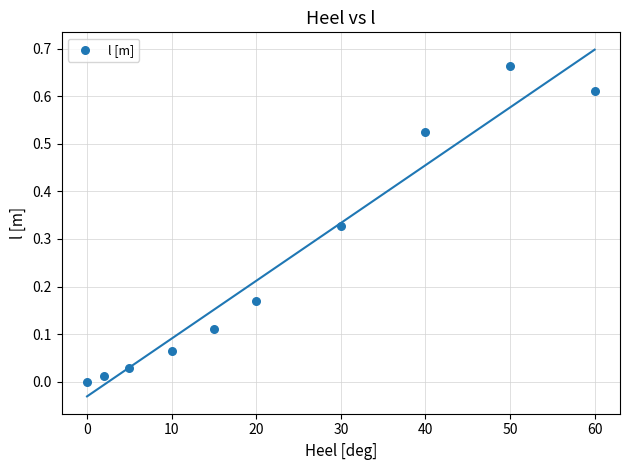

What is the range of X values (max minus min)?

60.0